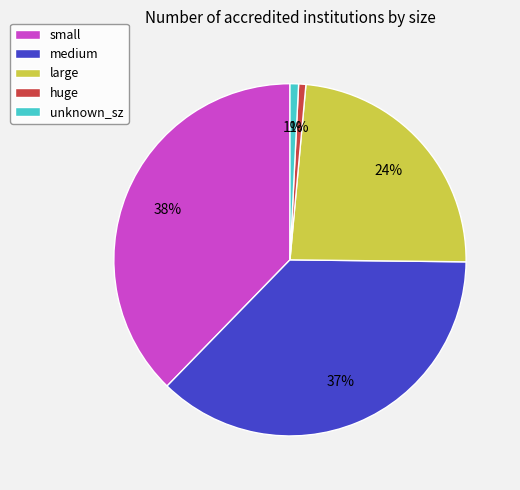

Is small the majority of the pie?

No